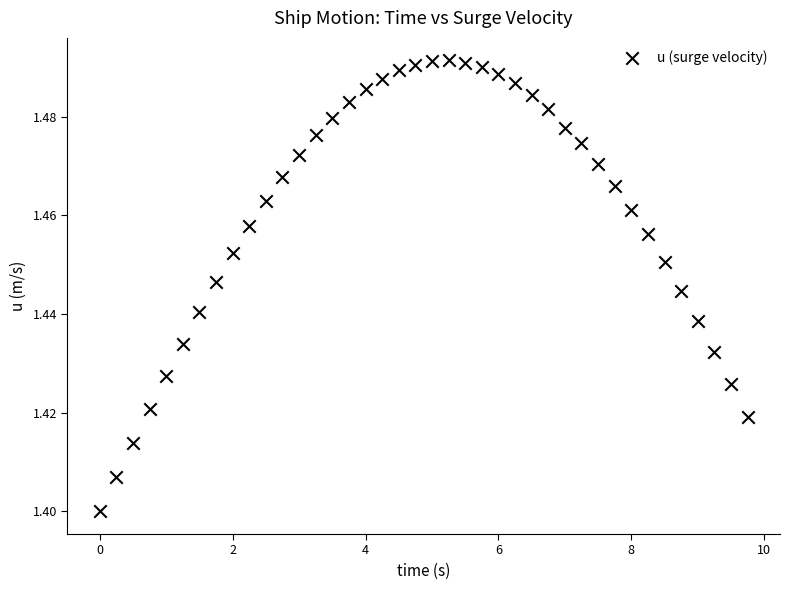

What is the range of X values (max minus min)?

9.8